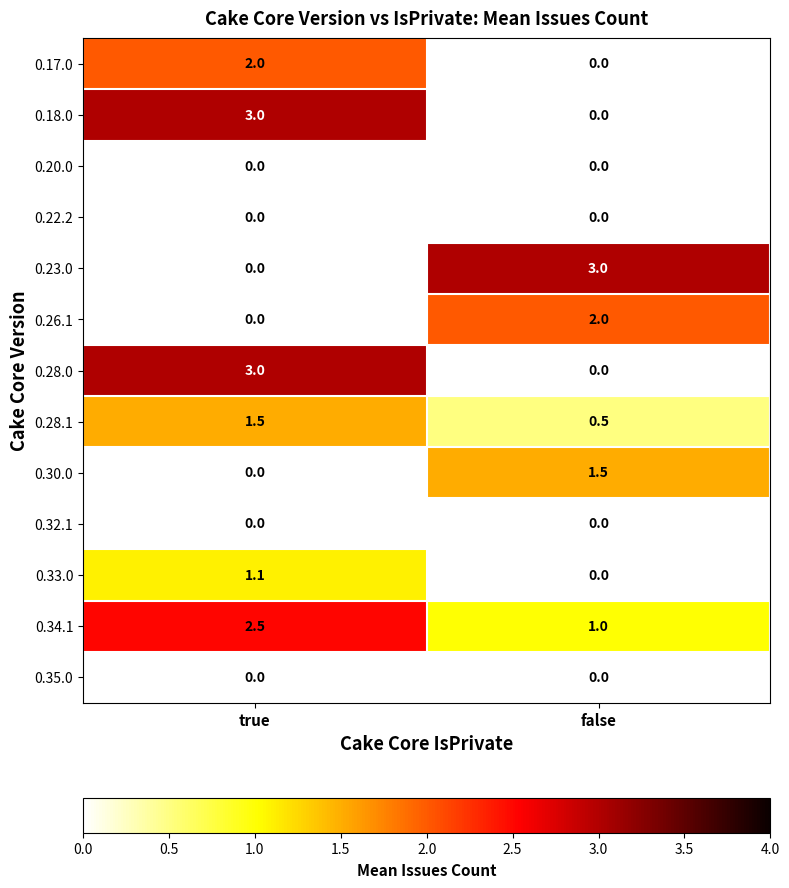

List the labels in order of 0.23.0 value, smallest first.

true, false